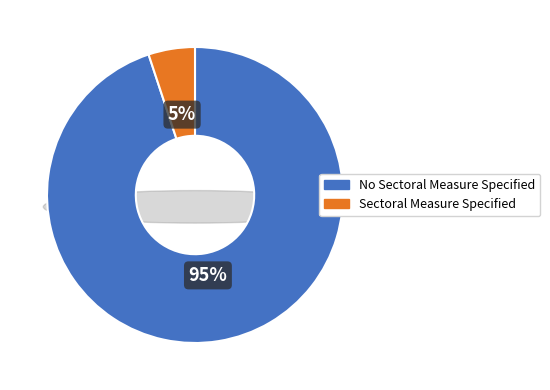

How many slices are in this pie chart?

2